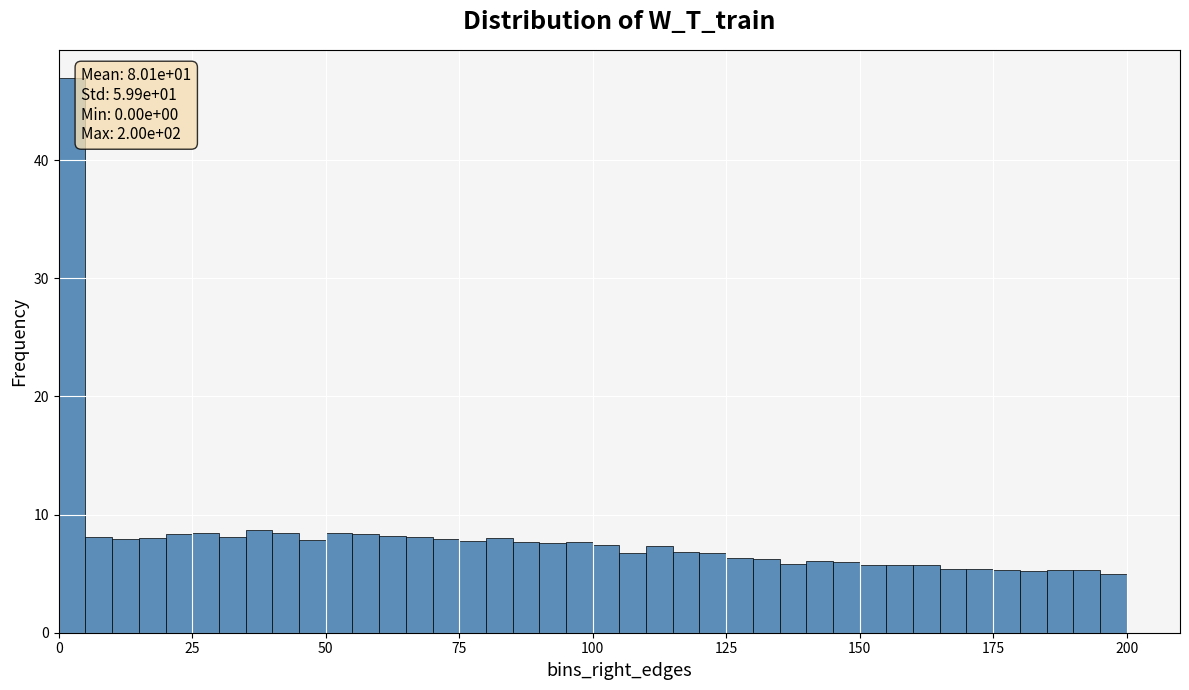

Around what value on the x-axis is the tallest bar? Give the approximate position of its centre, as read against the axis.

5